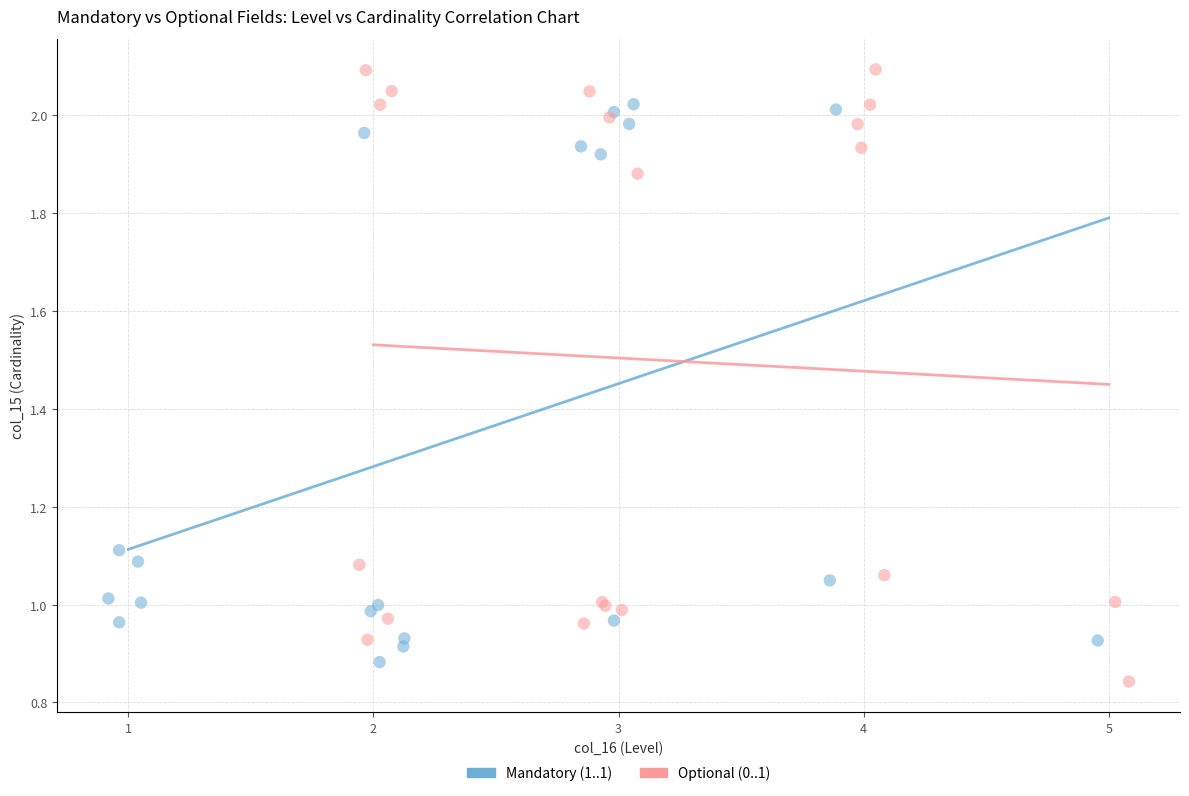

Which series has the widest spread of Y values?

Optional (0..1)